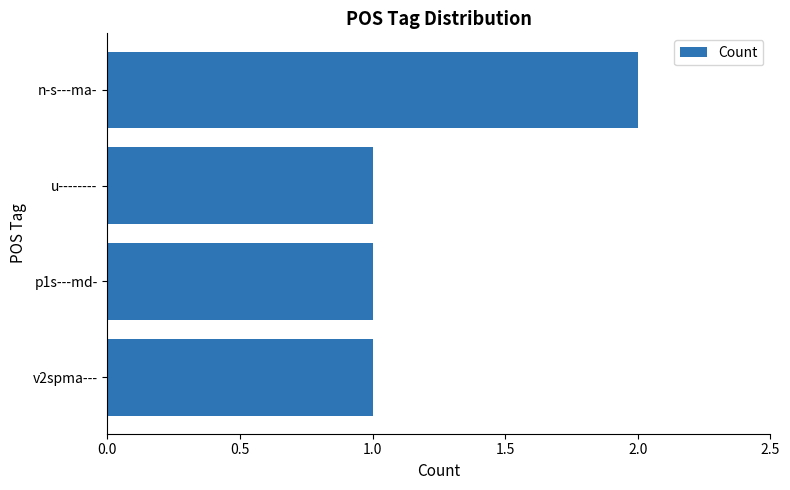

What is the sum of all values?

5